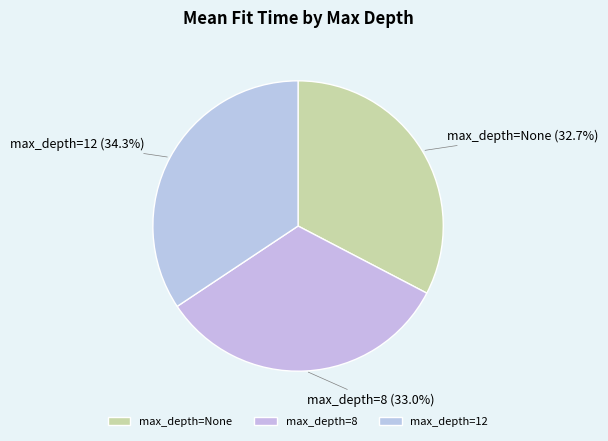

Is the sum of max_depth=8 and max_depth=12 greater than half?

Yes